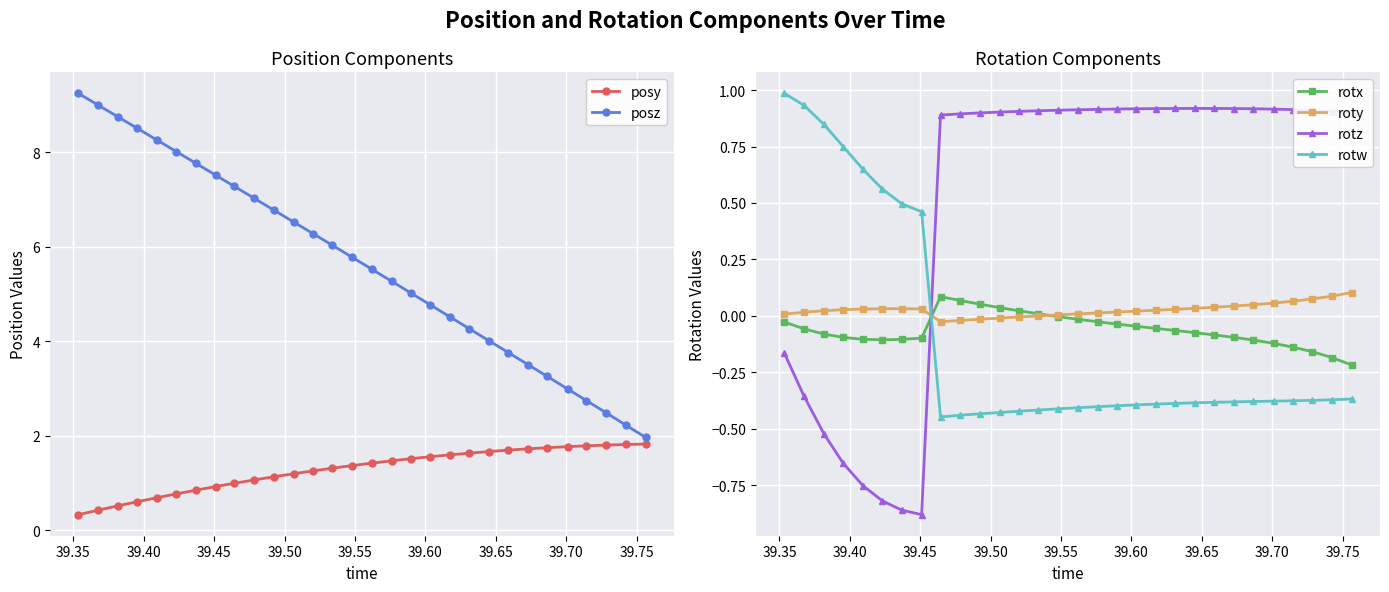

After their last crossing, which series has the higher values: rotx or rotz?

rotz